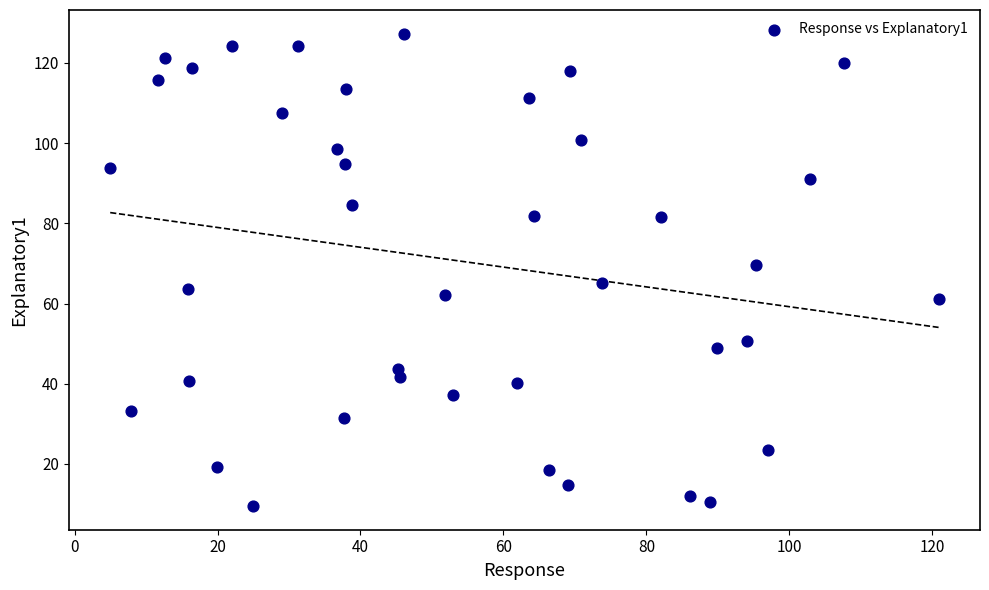

What is the range of X values (max minus min)?

115.9